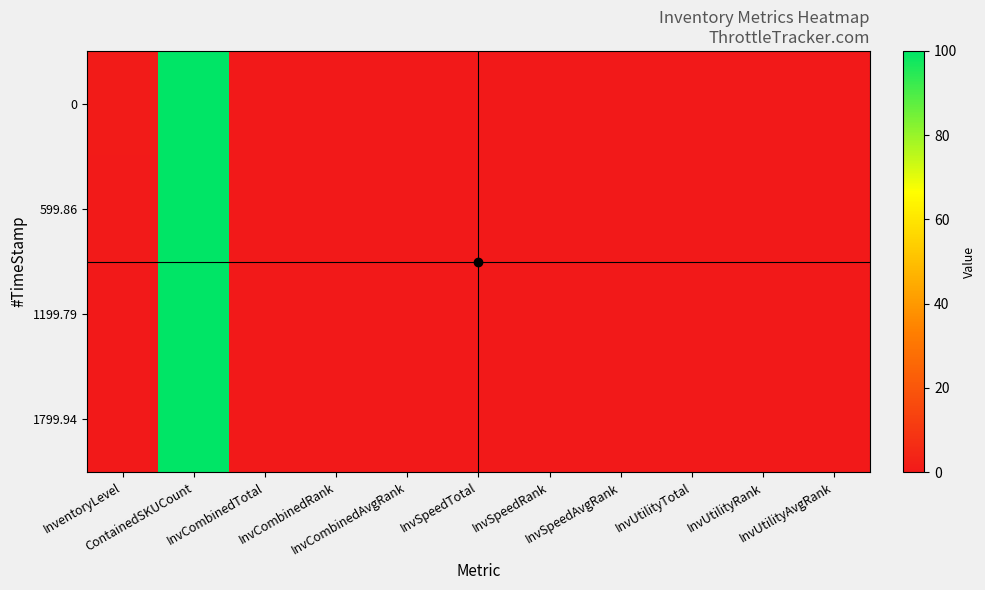

Which category has the highest value across all series?

ContainedSKUCount